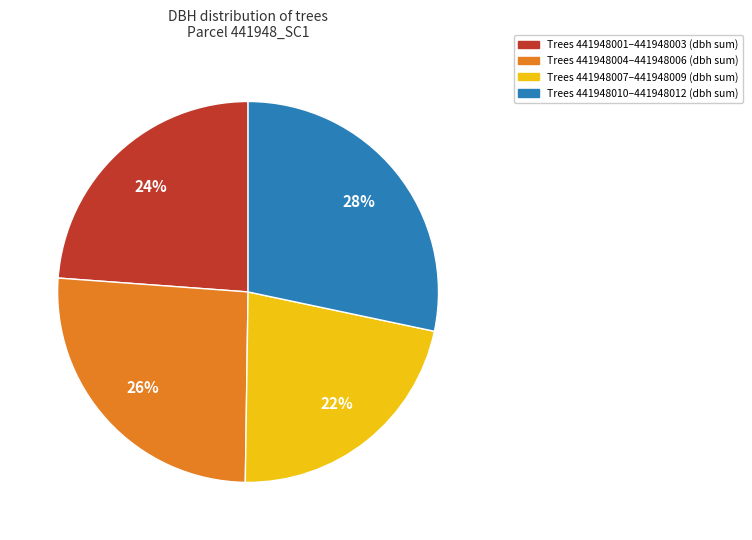

Approximately how many times larger is the value at Trees 441948004–441948006 (dbh sum) compared to Trees 441948001–441948003 (dbh sum)?

1.1